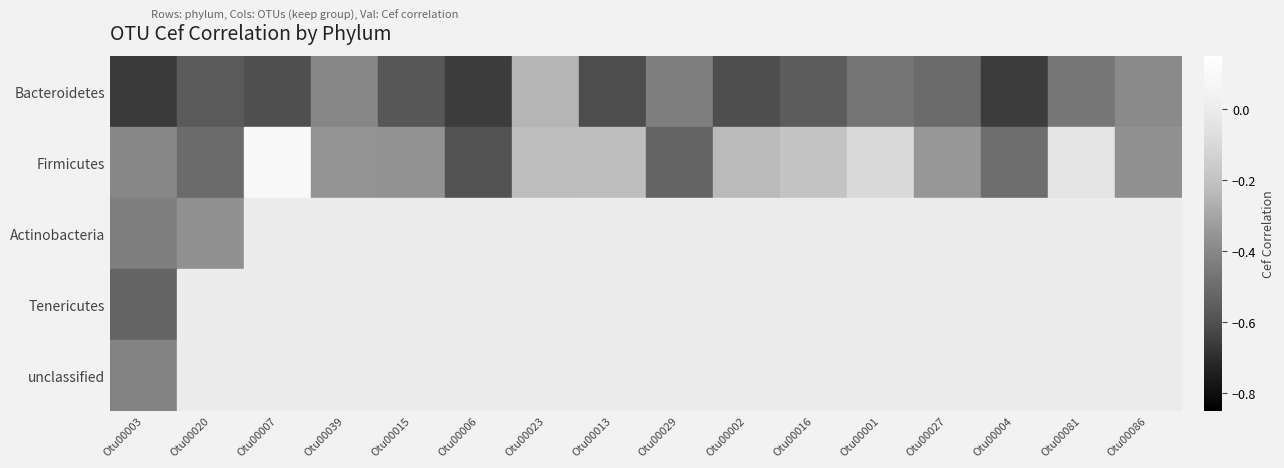

Reading right to left, list all the values displayed in this chart.

Bacteroidetes: Otu00086=-0.4	Otu00081=-0.5	Otu00004=-0.7	Otu00027=-0.5	Otu00001=-0.5	Otu00016=-0.6	Otu00002=-0.6	Otu00029=-0.4	Otu00013=-0.6	Otu00023=-0.3	Otu00006=-0.7	Otu00015=-0.6	Otu00039=-0.4	Otu00007=-0.6	Otu00020=-0.6	Otu00003=-0.7
Firmicutes: Otu00086=-0.4	Otu00081=-0.0	Otu00004=-0.5	Otu00027=-0.3	Otu00001=-0.1	Otu00016=-0.2	Otu00002=-0.2	Otu00029=-0.5	Otu00013=-0.2	Otu00023=-0.2	Otu00006=-0.6	Otu00015=-0.4	Otu00039=-0.4	Otu00007=0.1	Otu00020=-0.5	Otu00003=-0.4
Actinobacteria: Otu00086=0.0	Otu00081=0.0	Otu00004=0.0	Otu00027=0.0	Otu00001=0.0	Otu00016=0.0	Otu00002=0.0	Otu00029=0.0	Otu00013=0.0	Otu00023=0.0	Otu00006=0.0	Otu00015=0.0	Otu00039=0.0	Otu00007=0.0	Otu00020=-0.4	Otu00003=-0.4
Tenericutes: Otu00086=0.0	Otu00081=0.0	Otu00004=0.0	Otu00027=0.0	Otu00001=0.0	Otu00016=0.0	Otu00002=0.0	Otu00029=0.0	Otu00013=0.0	Otu00023=0.0	Otu00006=0.0	Otu00015=0.0	Otu00039=0.0	Otu00007=0.0	Otu00020=0.0	Otu00003=-0.5
unclassified: Otu00086=0.0	Otu00081=0.0	Otu00004=0.0	Otu00027=0.0	Otu00001=0.0	Otu00016=0.0	Otu00002=0.0	Otu00029=0.0	Otu00013=0.0	Otu00023=0.0	Otu00006=0.0	Otu00015=0.0	Otu00039=0.0	Otu00007=0.0	Otu00020=0.0	Otu00003=-0.4